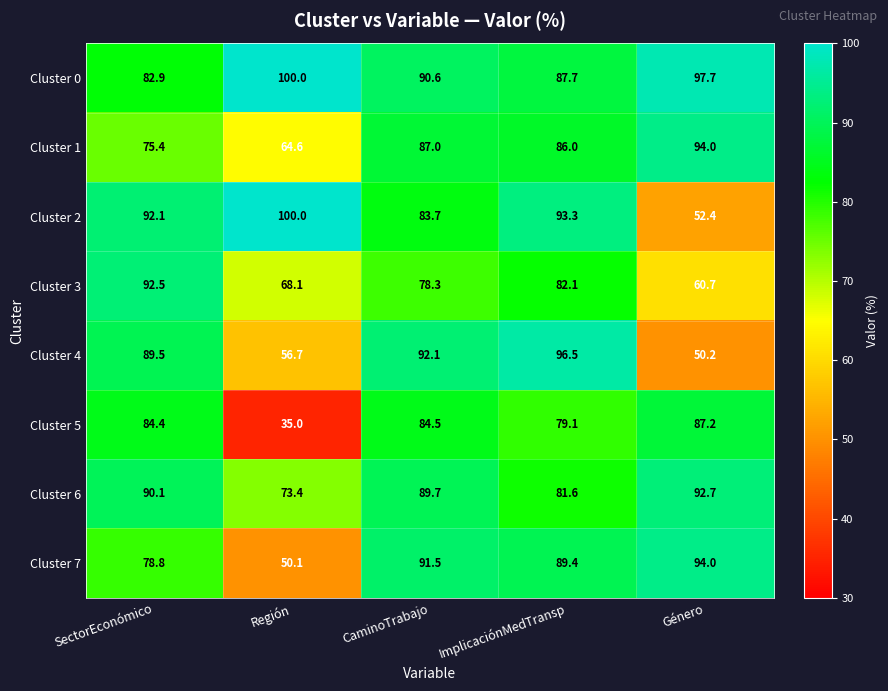

Which series has the largest total across all categories?

Cluster 0